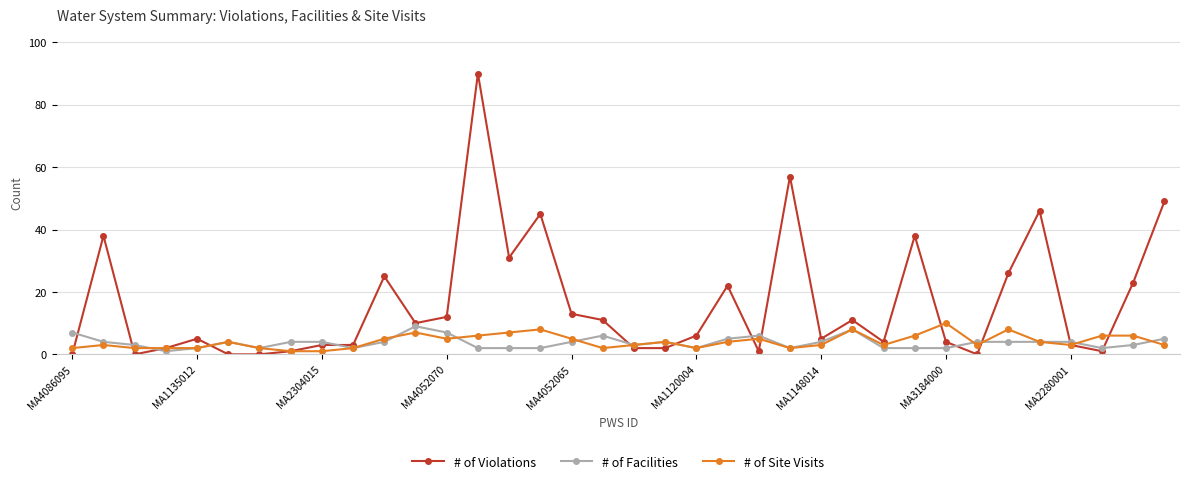

What is the greatest value displayed?

90